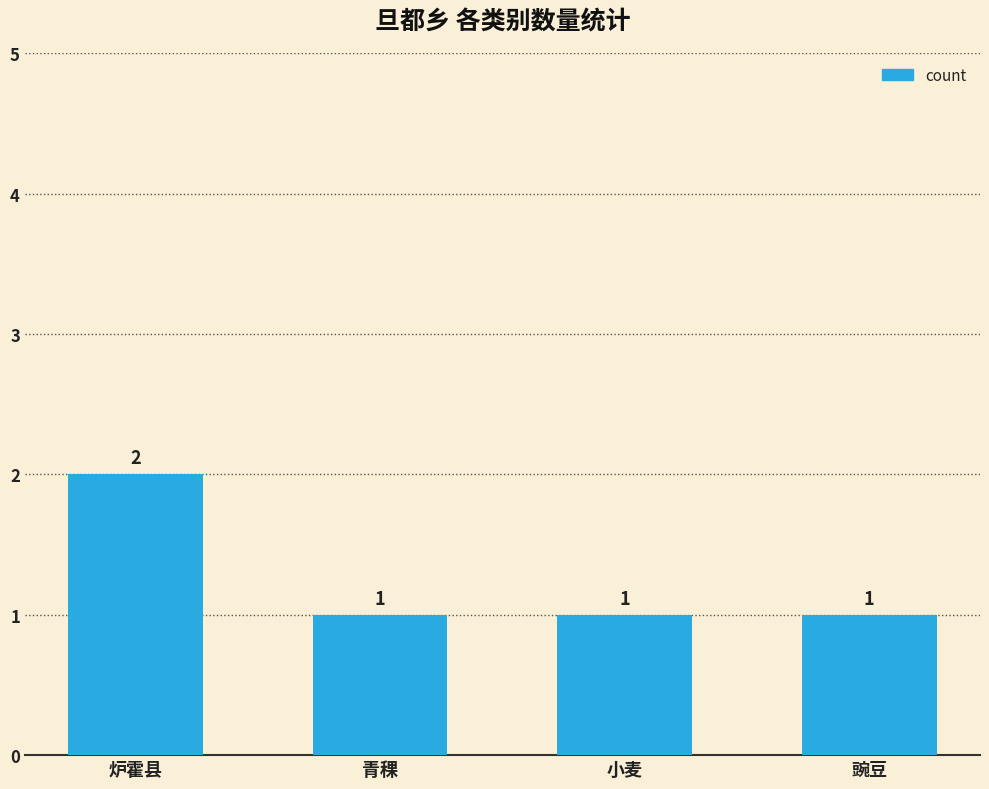

Are the bars grouped side by side (vs. stacked)?

No